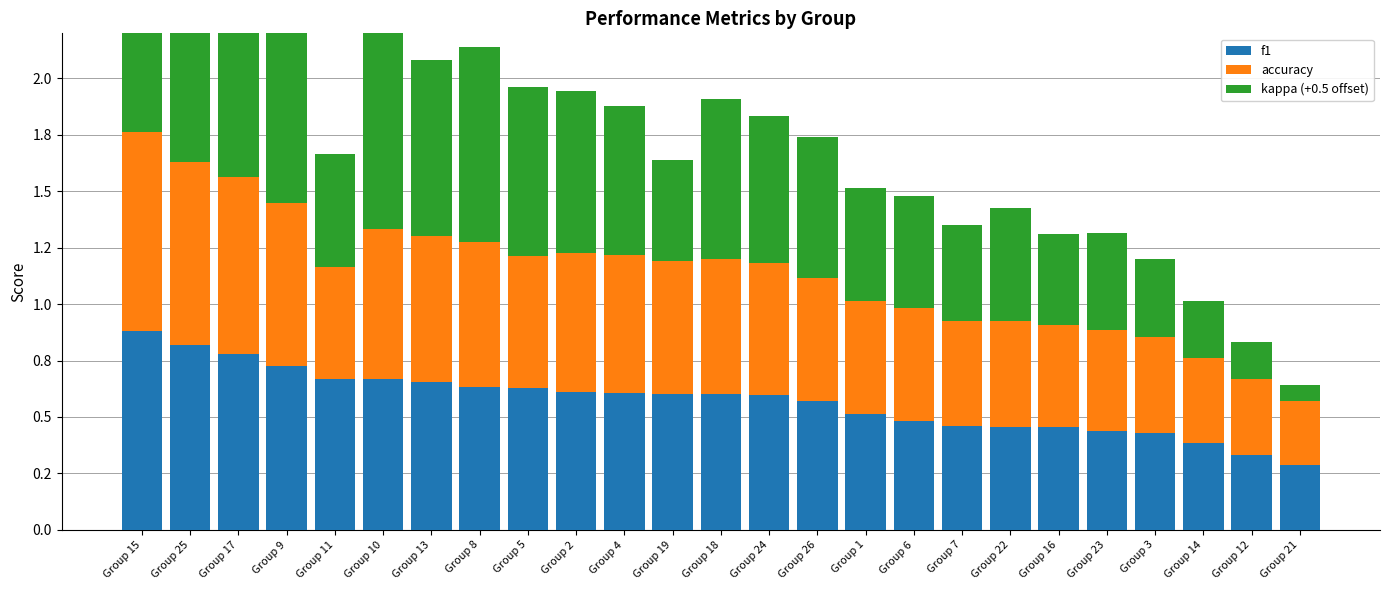

What is the value of the f1 bar at the 22nd from the left?

0.4